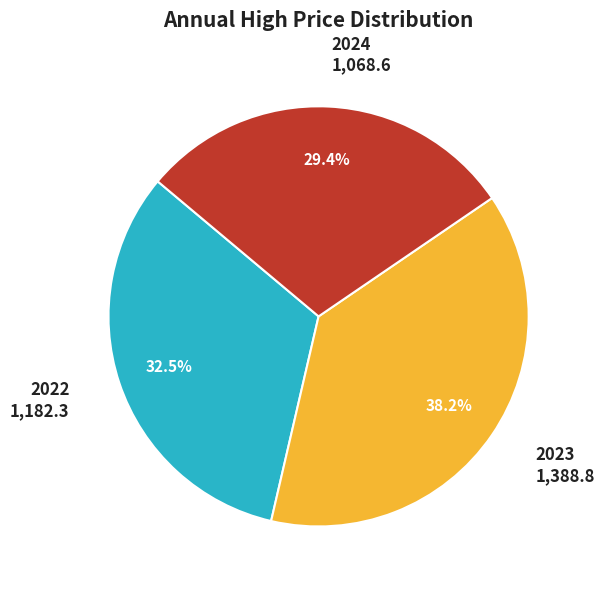

Is there a majority slice in this chart?

No